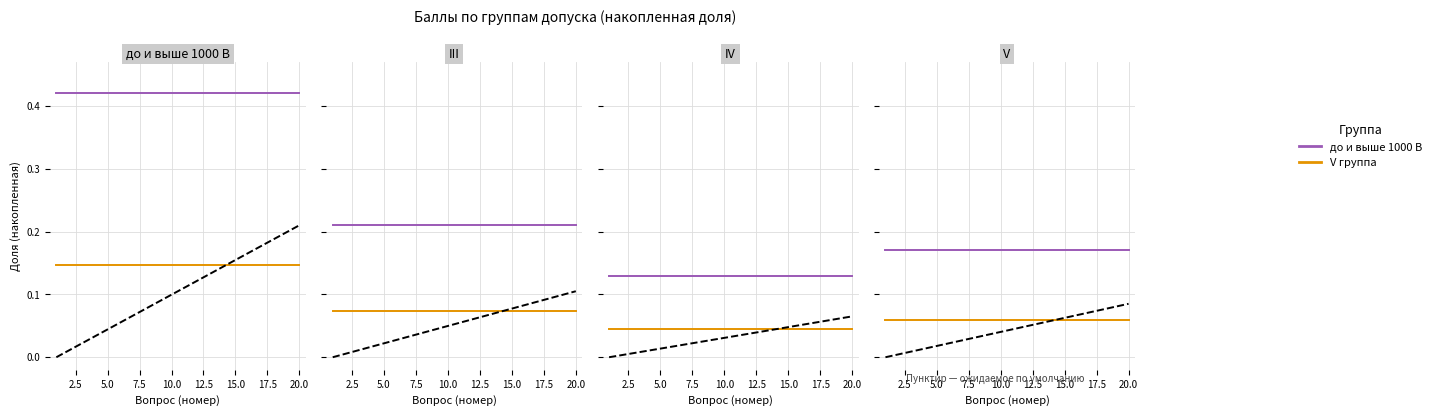

Which series has the largest total across all categories?

до и выше 1000 В